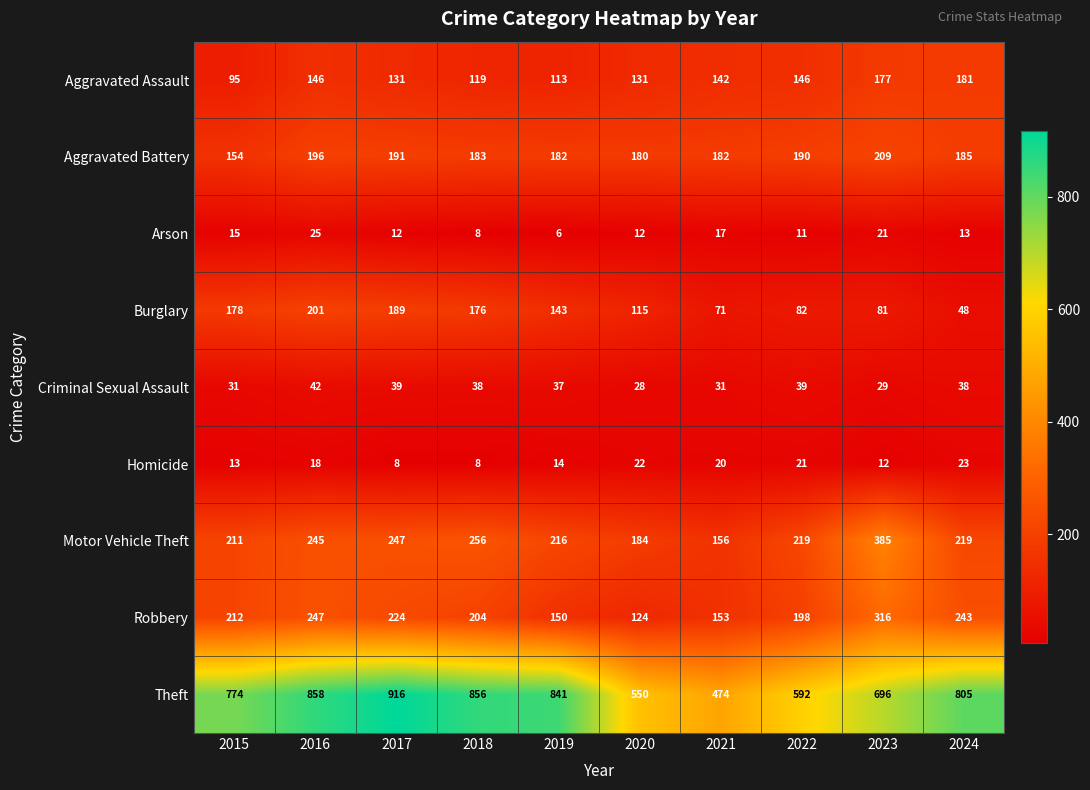

At how many categories does at least one series exceed 483?

9